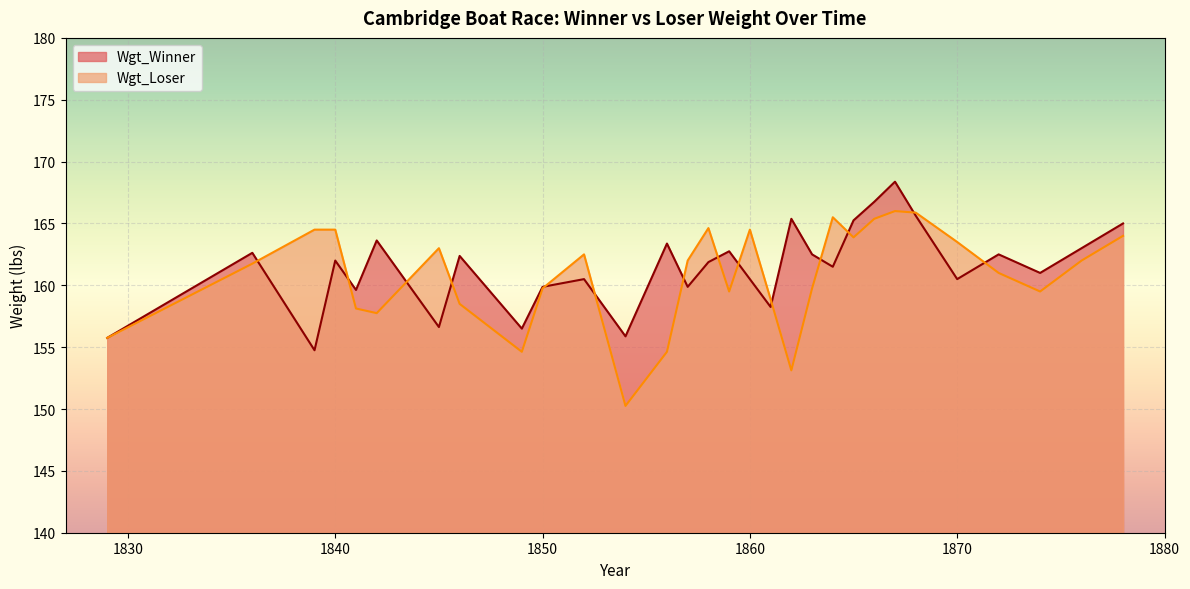

Which series has the largest total across all categories?

Wgt_Winner